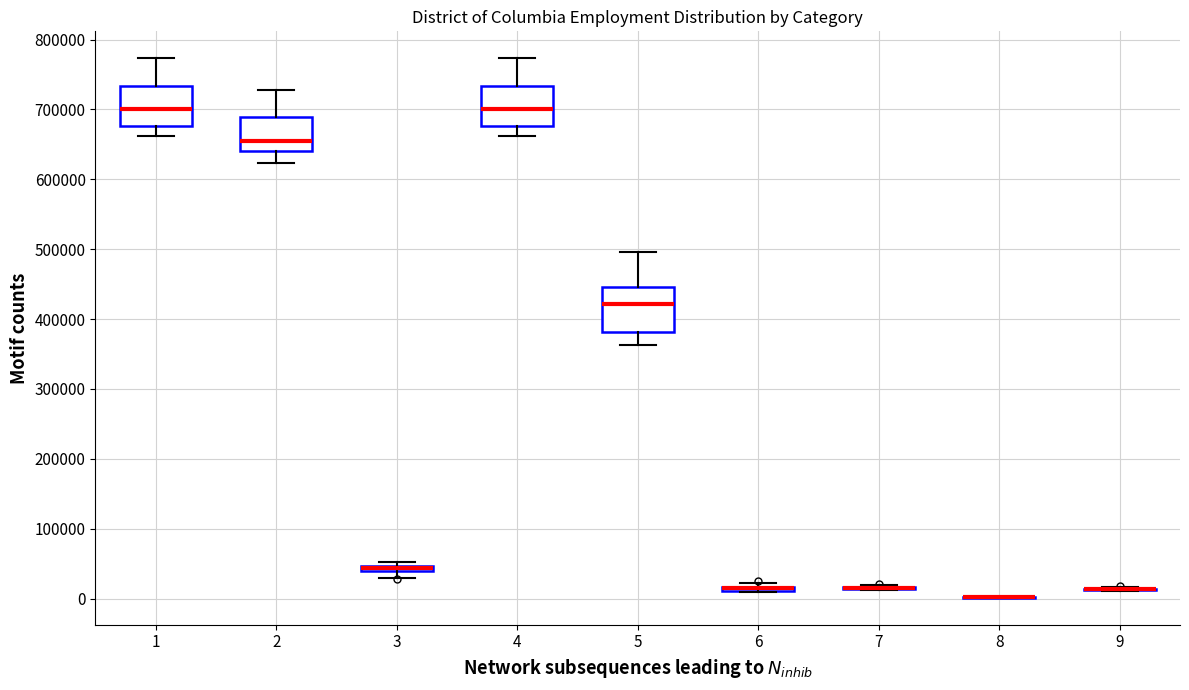

Where is the upper edge of the box at x = 5 on the y-axis? The values are not printed on the chart, so give them approximately, as read against the axis.

450000